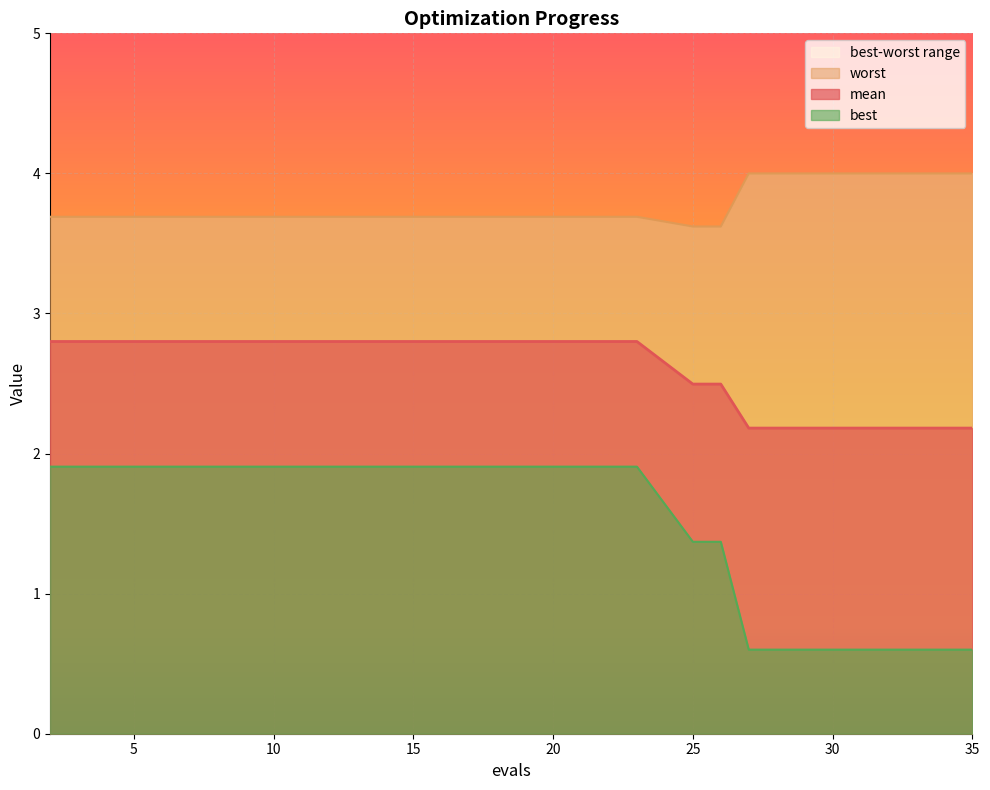

List the series in order of their overall mean, highest first.

worst, mean, best